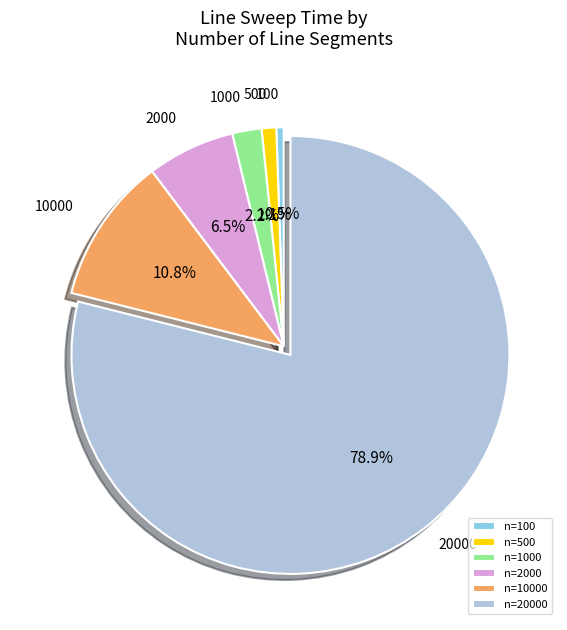

Is 100 the majority of the pie?

No